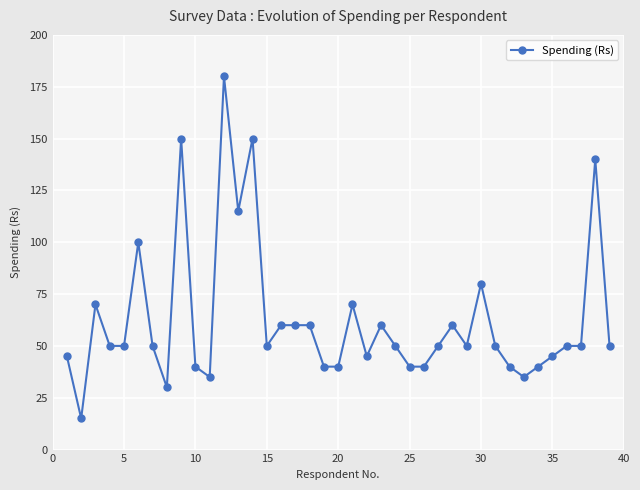

What is the value of the 17th point from the left?

60